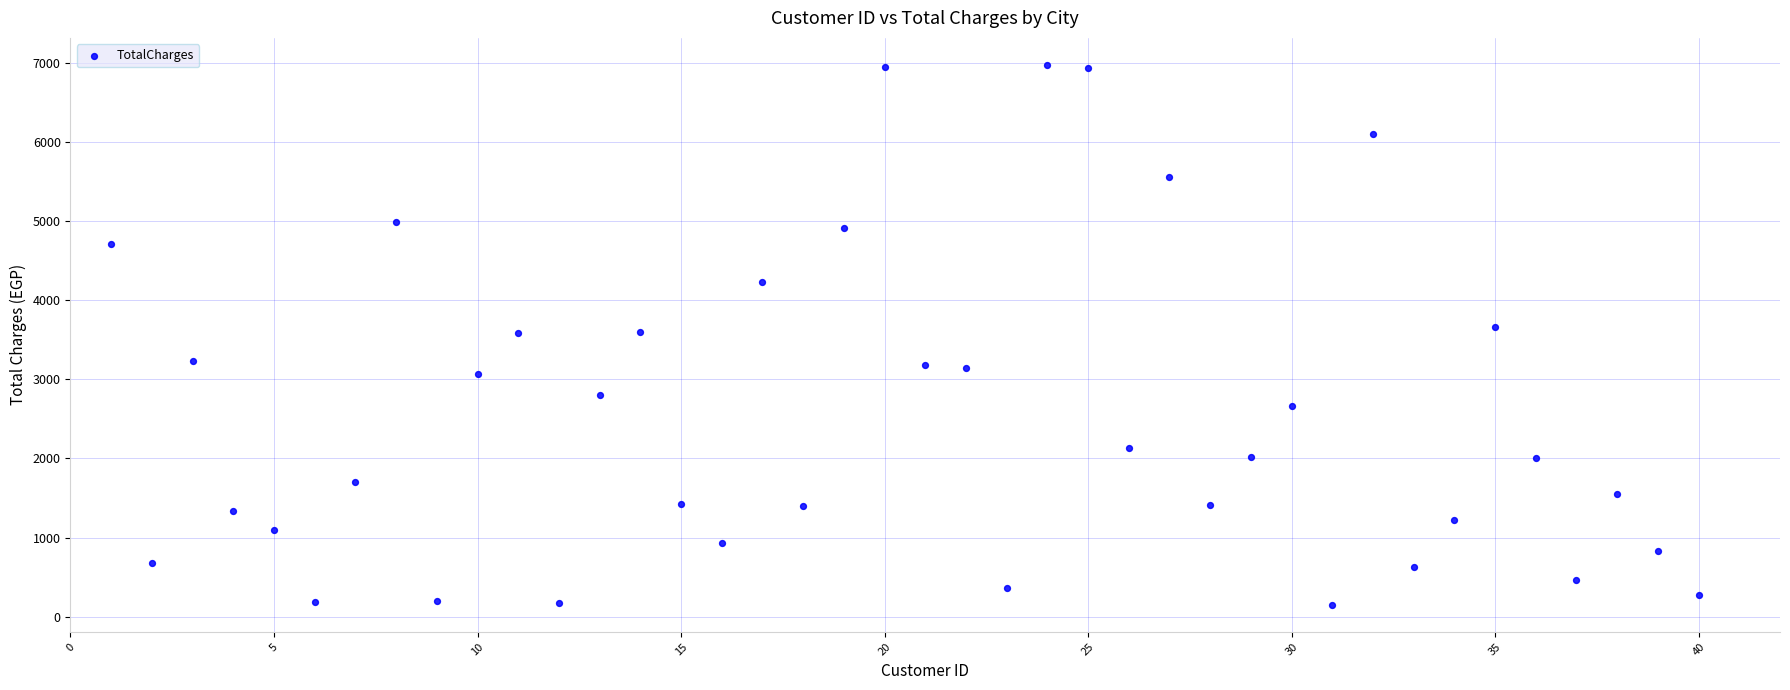

What is the range of X values (max minus min)?

39.0